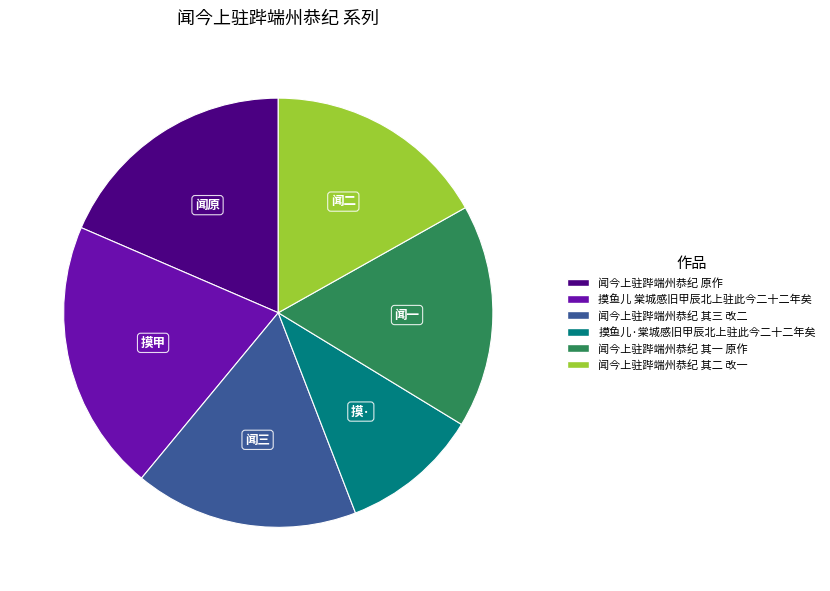

Is it true that 闻今上驻跸端州恭纪 原作 is 19% of the pie?

True